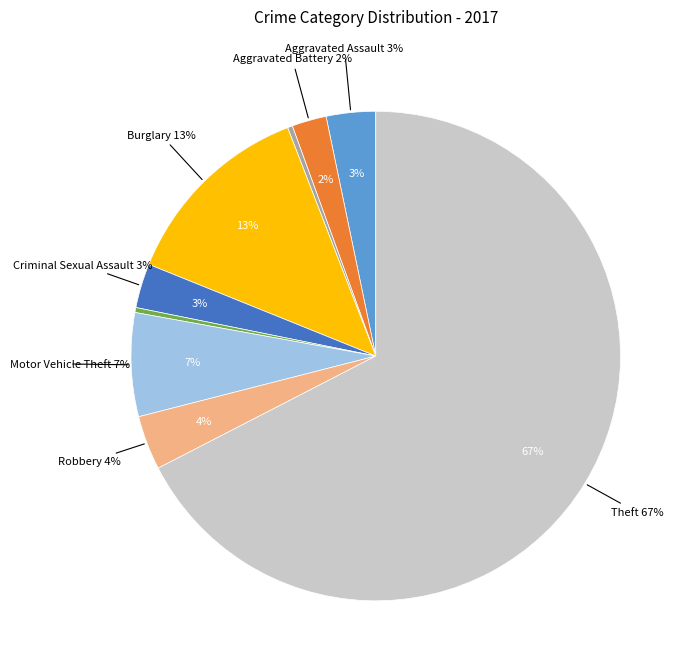

True or false: Theft accounts for 73% of the total.

False